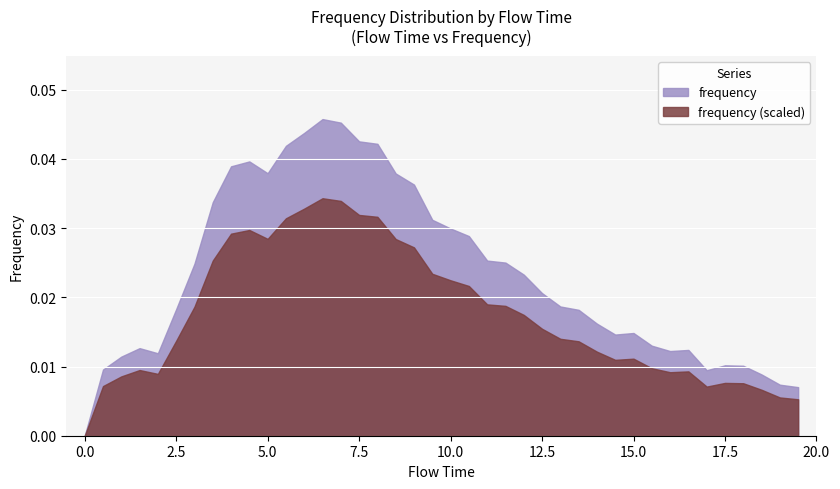

True or false: the data shows 0.0 at 26.

False